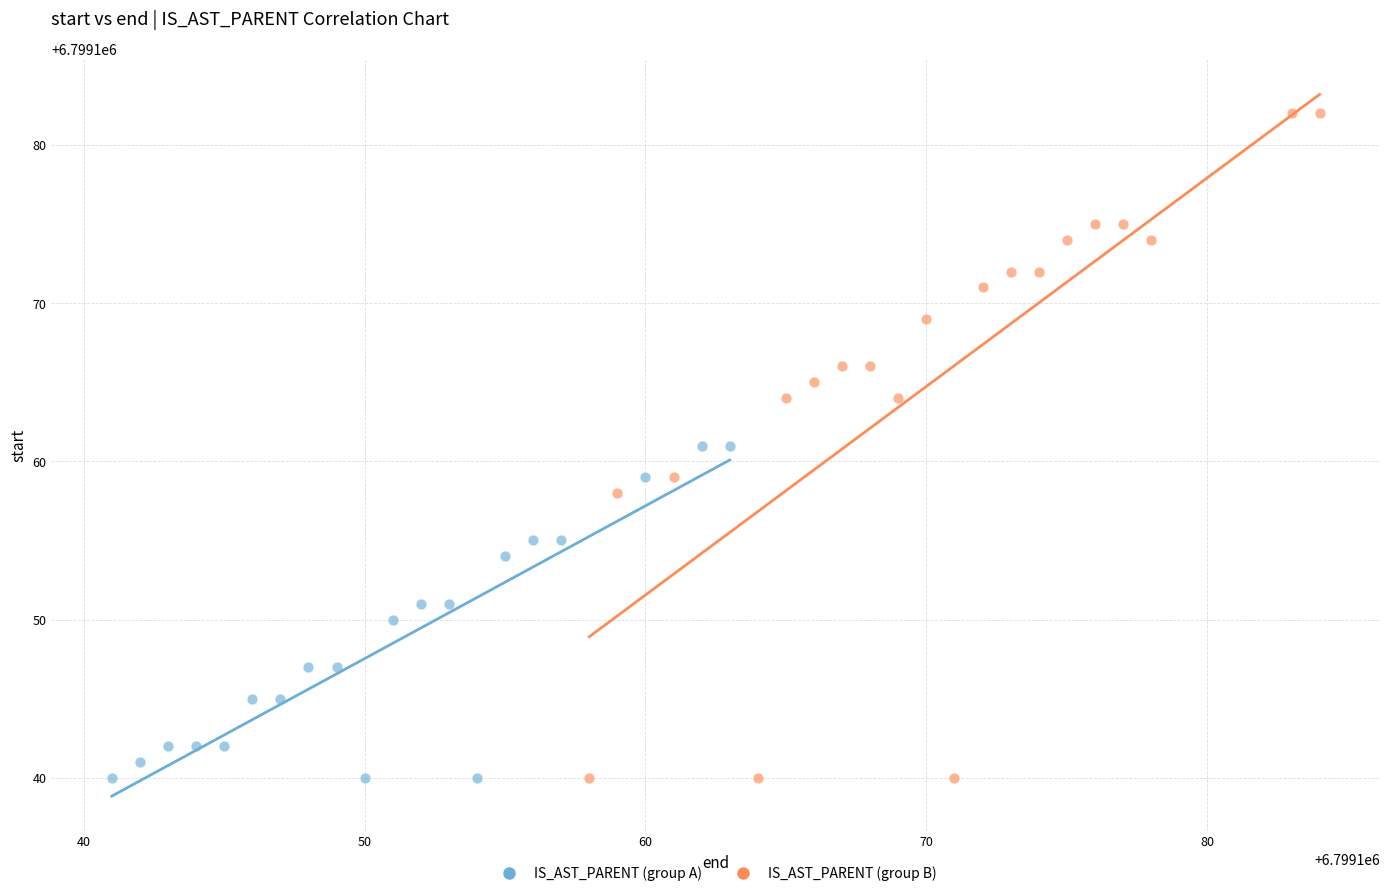

What are all the series names shown in the legend?

IS_AST_PARENT (group A), IS_AST_PARENT (group B)